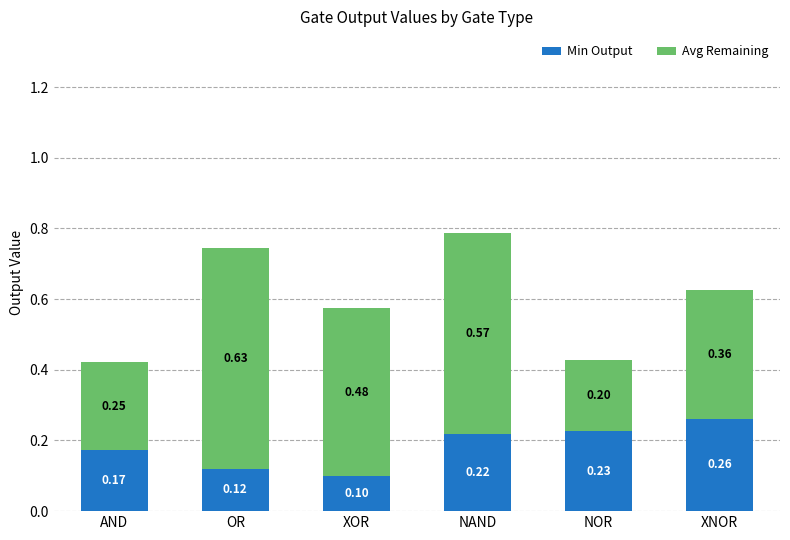

What are all the series names shown in the legend?

Min Output, Avg Remaining